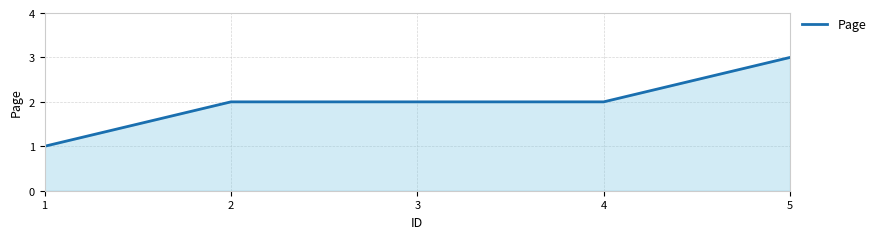

Is it true that the value at 2 is 1?

False